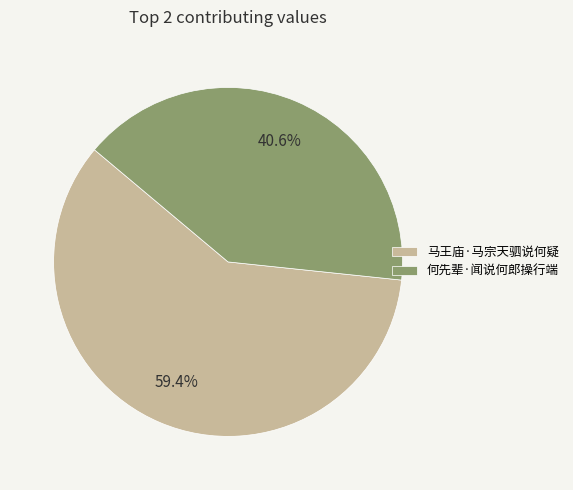

To the nearest percent, what is the difference between the largest and smallest slice percentages?

19%